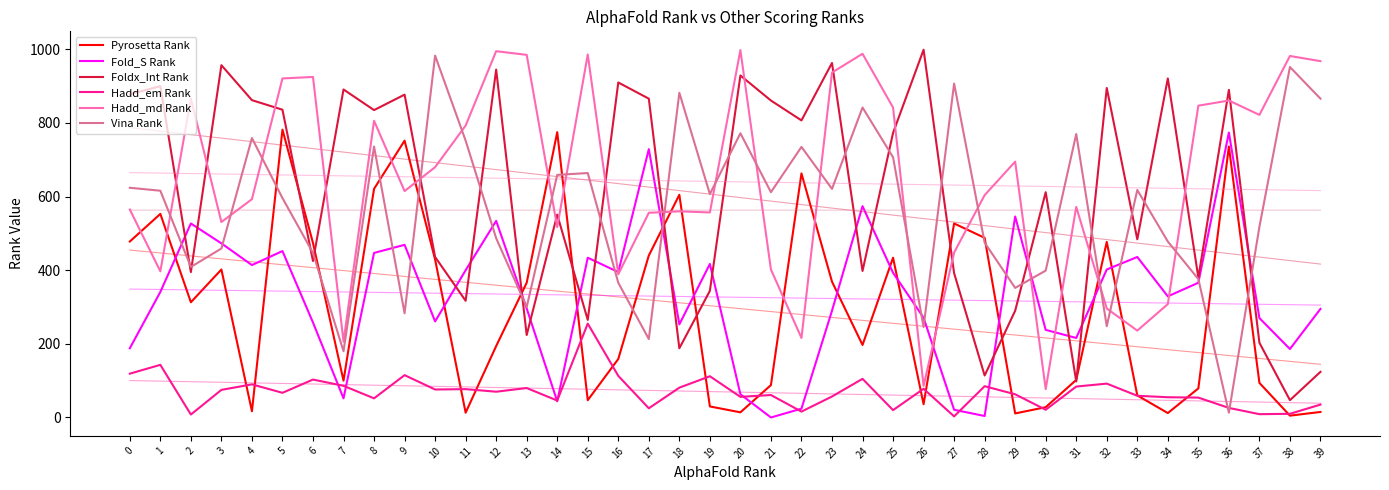

What is the average value of the Hadd_em Rank series?

70